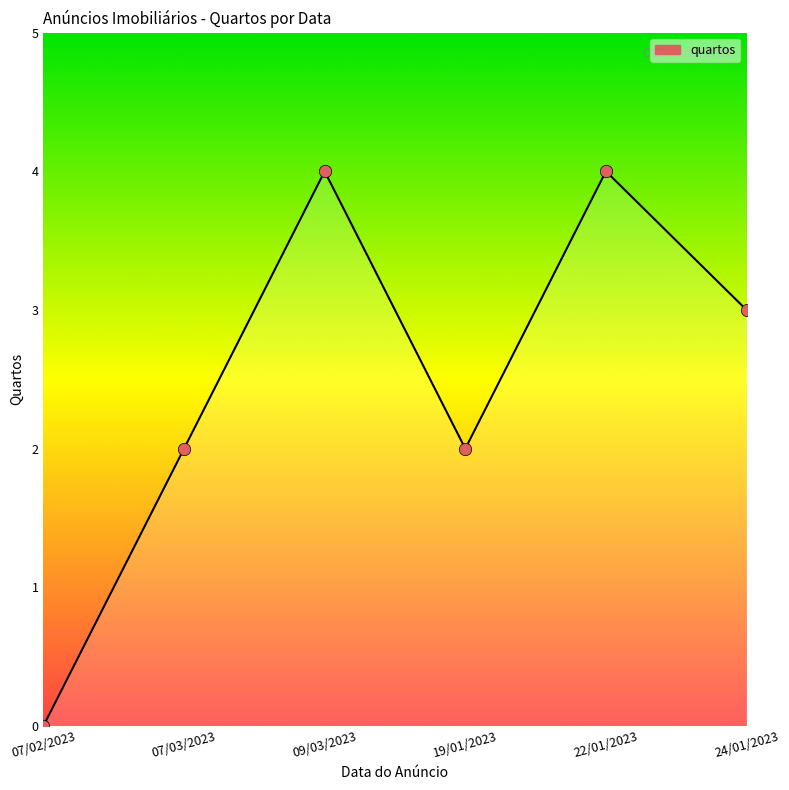

Which has a higher value, 07/02/2023 or 07/03/2023?

07/03/2023